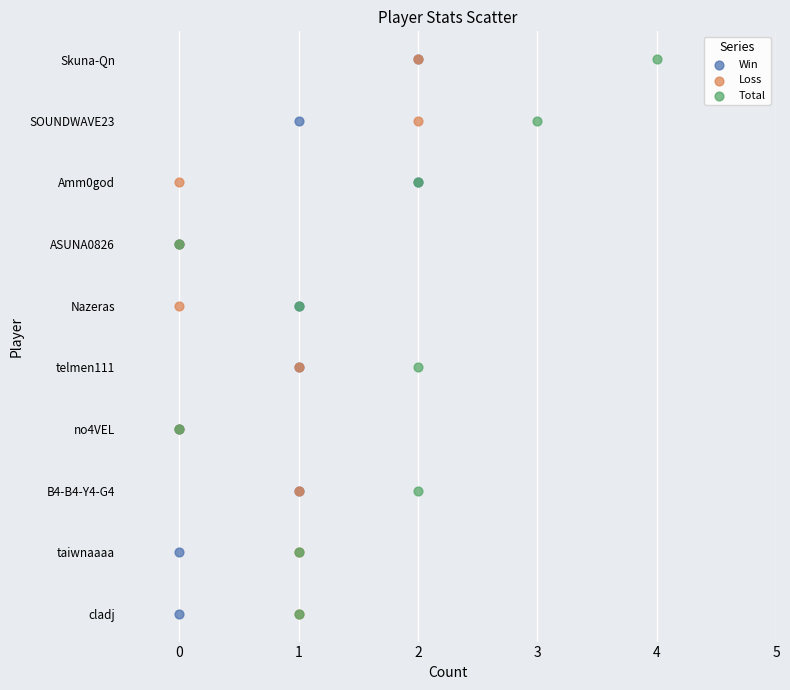

What are all the series names shown in the legend?

Win, Loss, Total